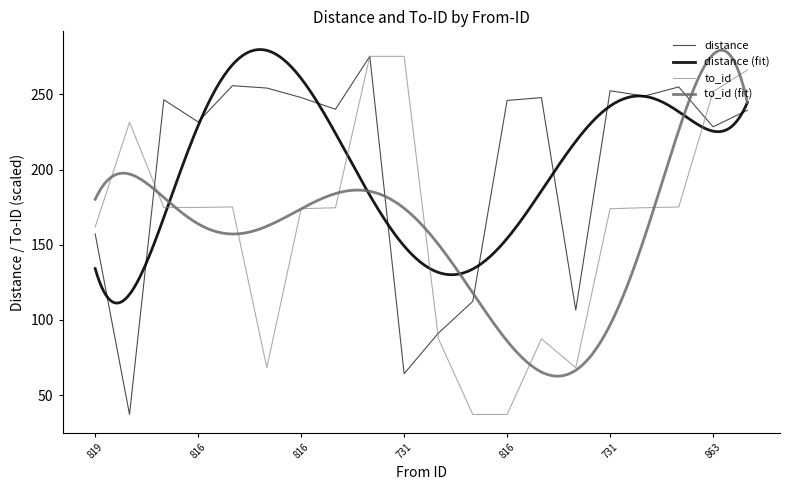

The value of to_id at 731 is 275.2. True or false?

True